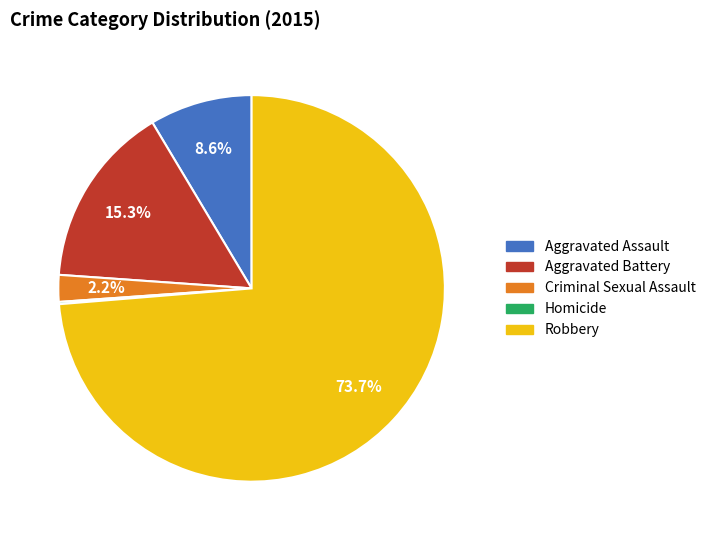

Combined, do Robbery and Aggravated Assault account for over 50%?

Yes